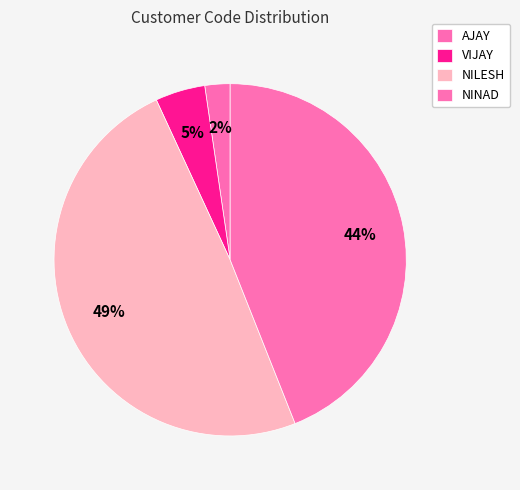

Between NINAD and NILESH, which is larger?

NILESH